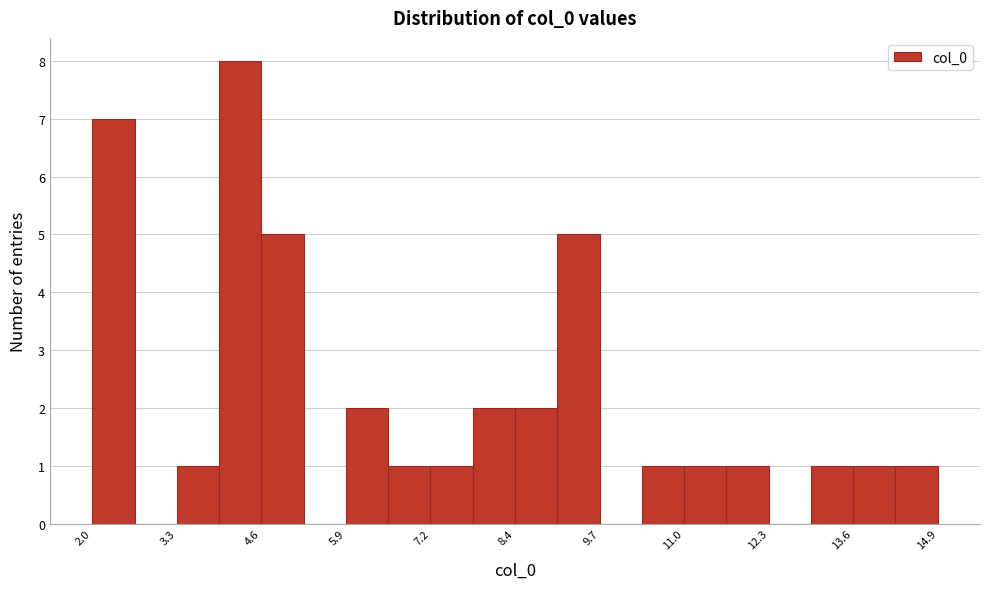

Read against the x-axis, roughly where is the centre of the tallest bar?

4.2